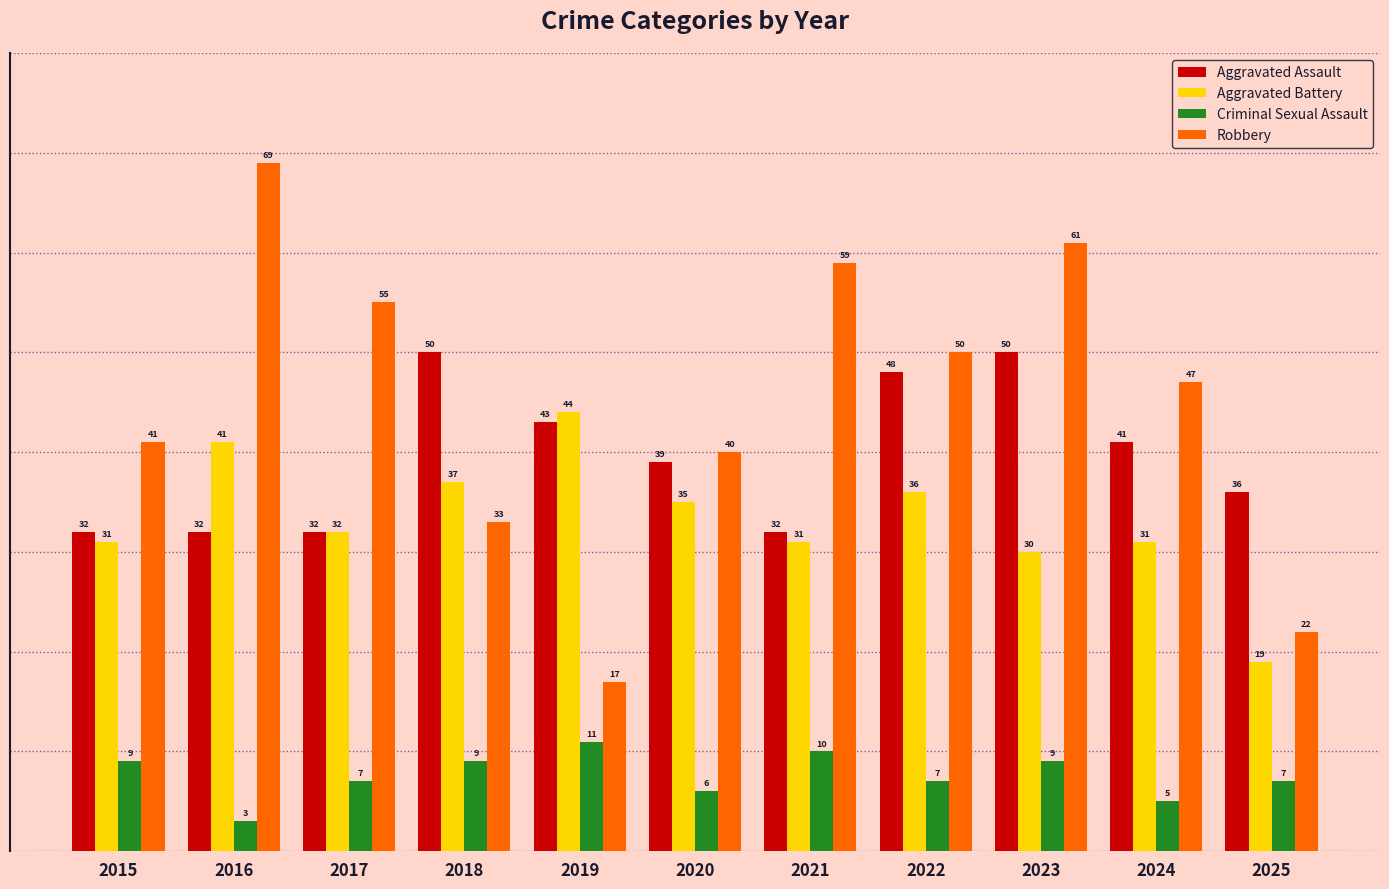

What is the value of the Robbery bar at the 5th from the left?

17